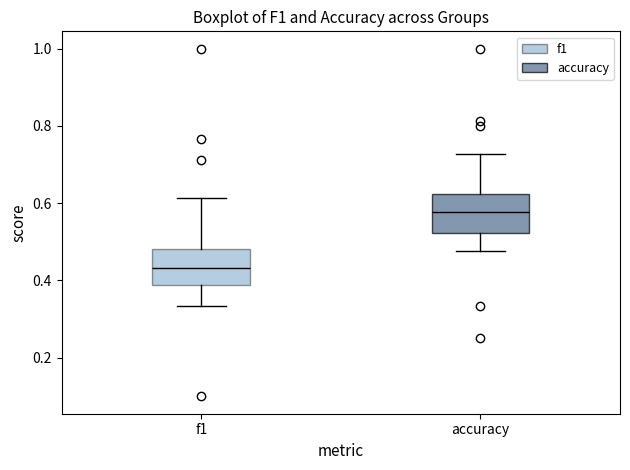

Reading left to right, read every box against the y-axis: the position of its median line, the range the box covers, and the ends of its whiskers. The values are not printed on the chart, so give them approximately, as read against the axis.

f1: median 0.44, box 0.38 to 0.48, whiskers 0.34 to 0.62
accuracy: median 0.58, box 0.52 to 0.62, whiskers 0.48 to 0.72